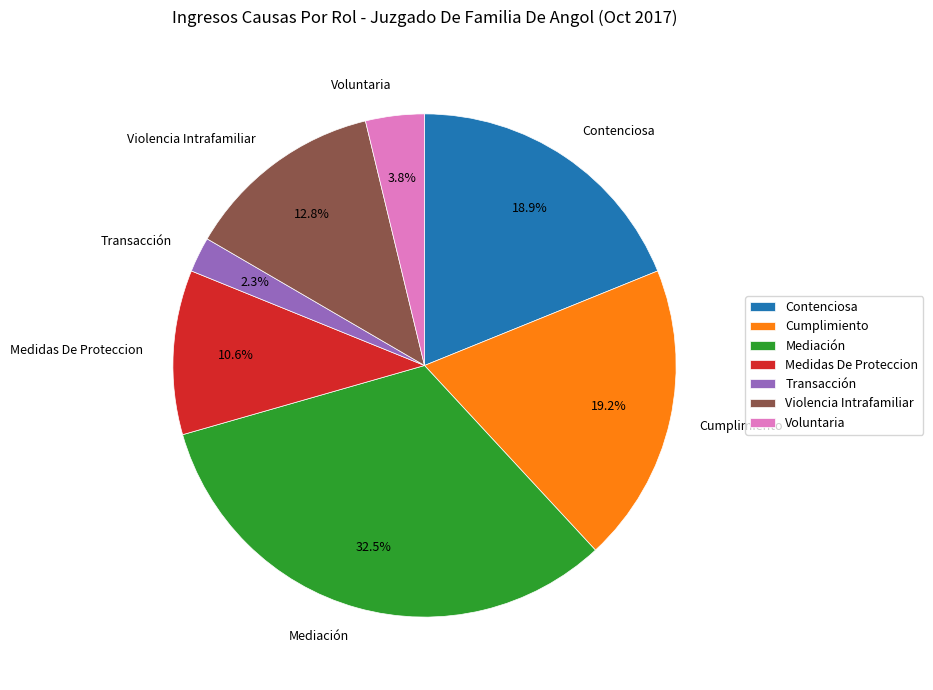

Which has a higher value, Mediación or Cumplimiento?

Mediación